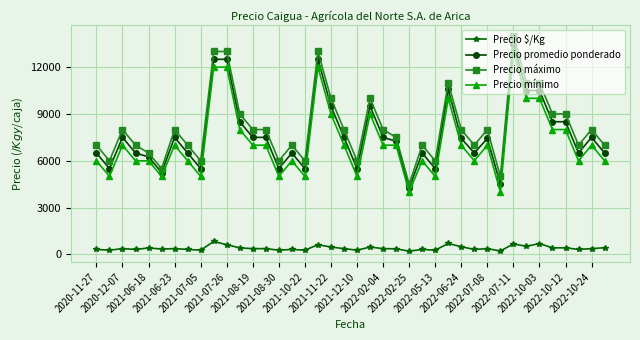

What is the lowest value of the Precio máximo series?

4500